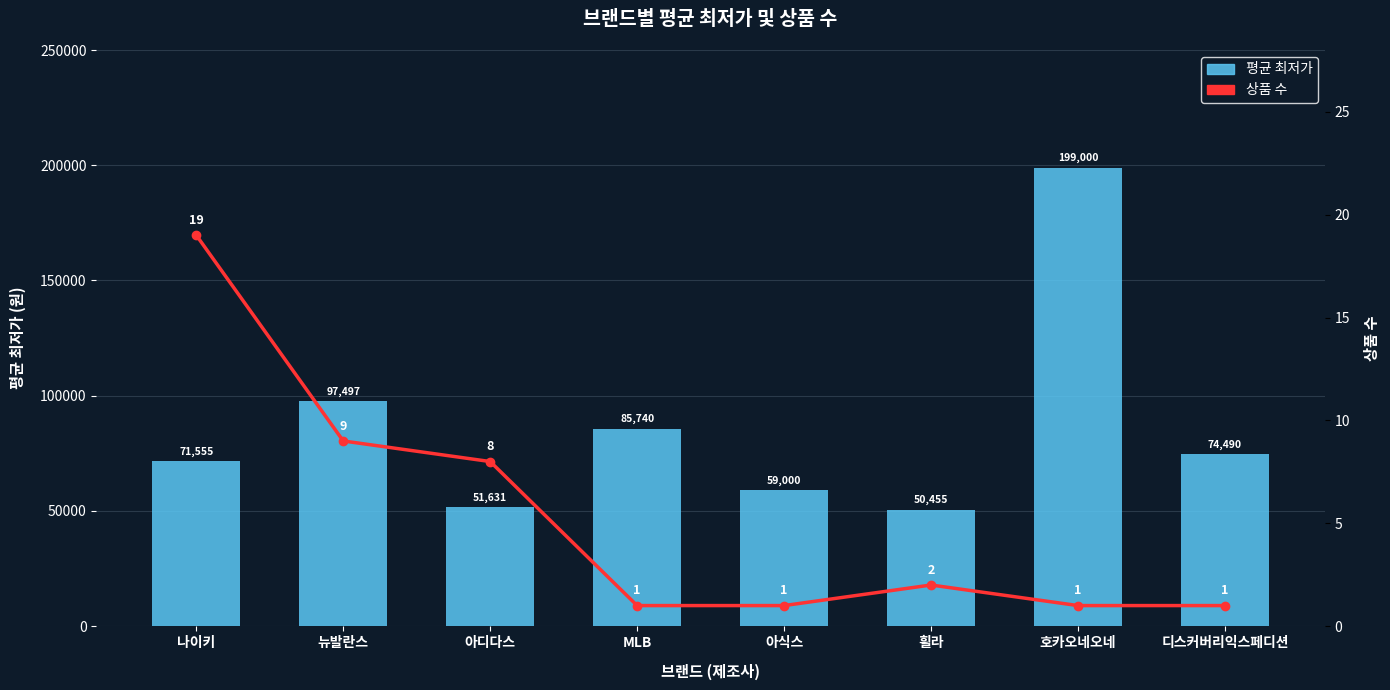

At which label does 상품 수 first exceed 2?

나이키